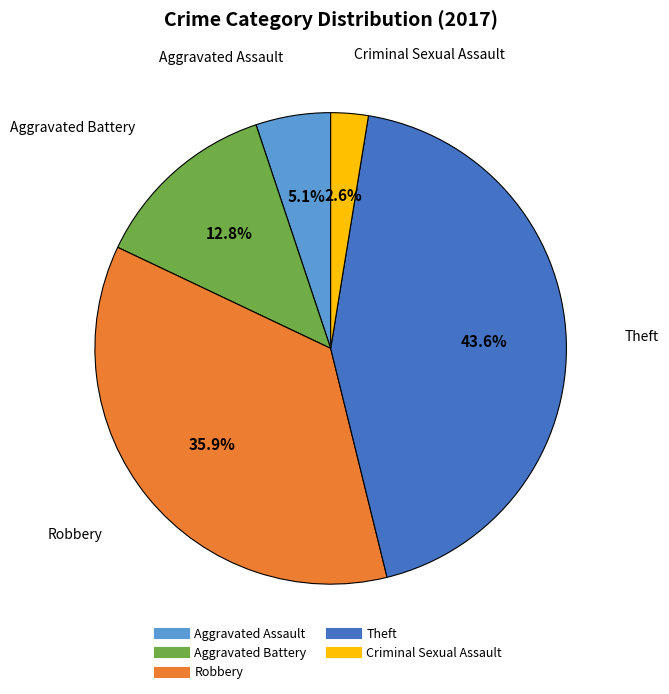

Is it true that Criminal Sexual Assault is 3% of the pie?

True